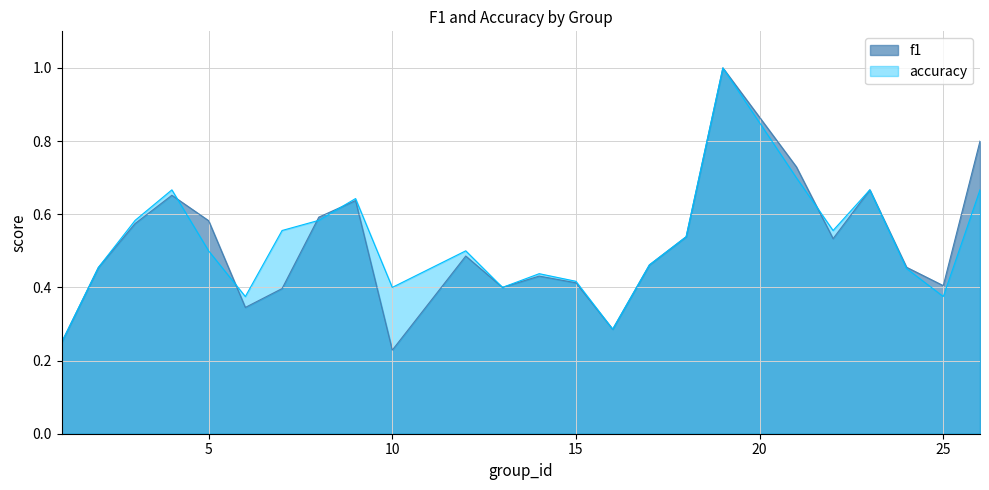

True or false: accuracy has more than 0 interior local peaks.

True